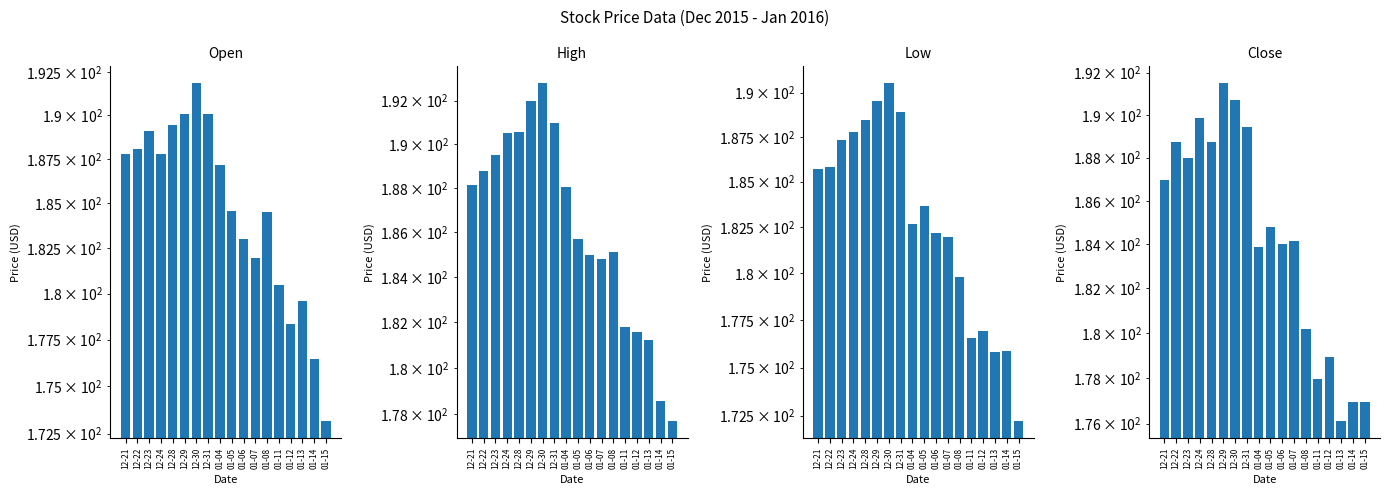

What value does the Close series have at 12-31?

189.4